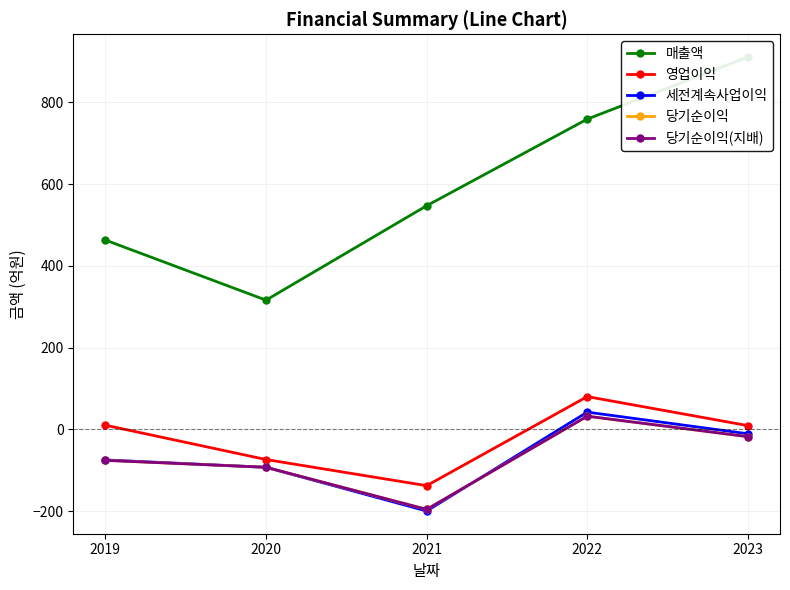

Reading right to left, transcribe all the data shown in this chart.

매출액: 2023=911	2022=759	2021=547	2020=316	2019=463
영업이익: 2023=9	2022=80	2021=-138	2020=-74	2019=10
세전계속사업이익: 2023=-11	2022=42	2021=-200	2020=-93	2019=-75
당기순이익: 2023=-18	2022=32	2021=-196	2020=-93	2019=-76
당기순이익(지배): 2023=-18	2022=32	2021=-196	2020=-93	2019=-76